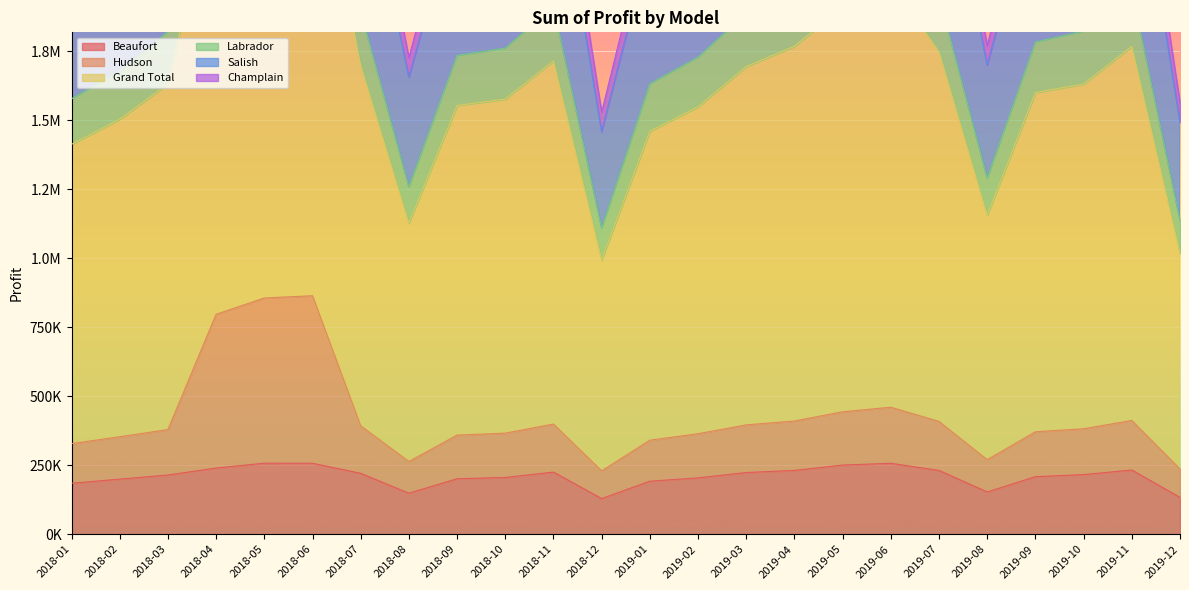

True or false: Beaufort and Grand Total cross at least once.

False